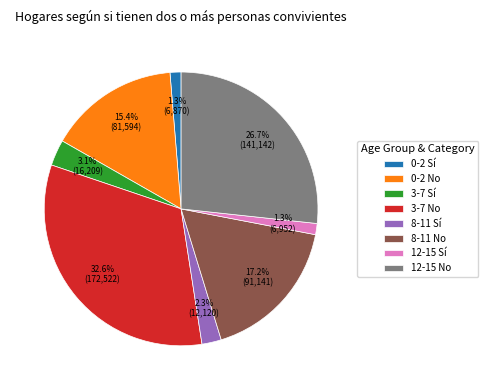

Which has a higher value, 8-11 Sí or 3-7 No?

3-7 No